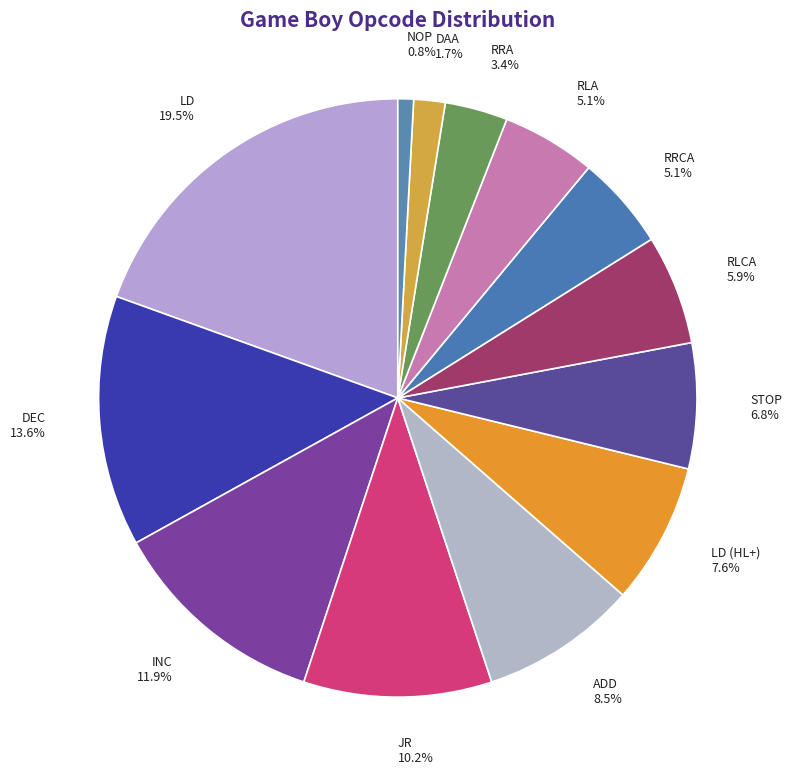

Which has a higher value, RLCA or ADD?

ADD